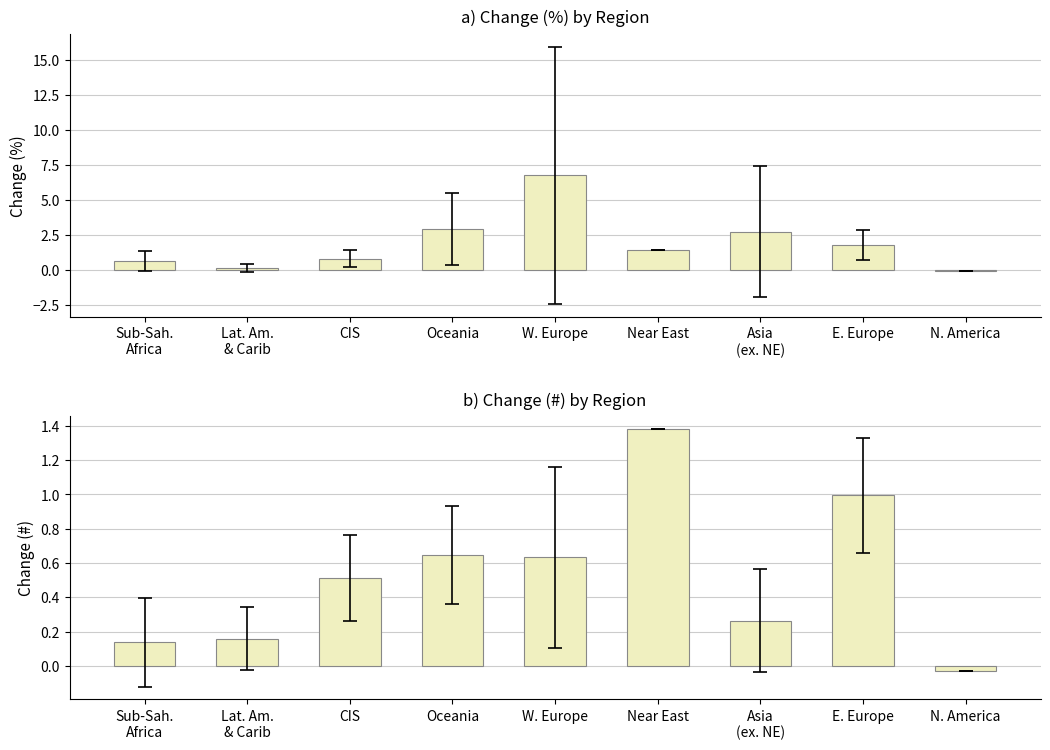

List the series in order of their overall mean, highest first.

Change (%), Change (#)